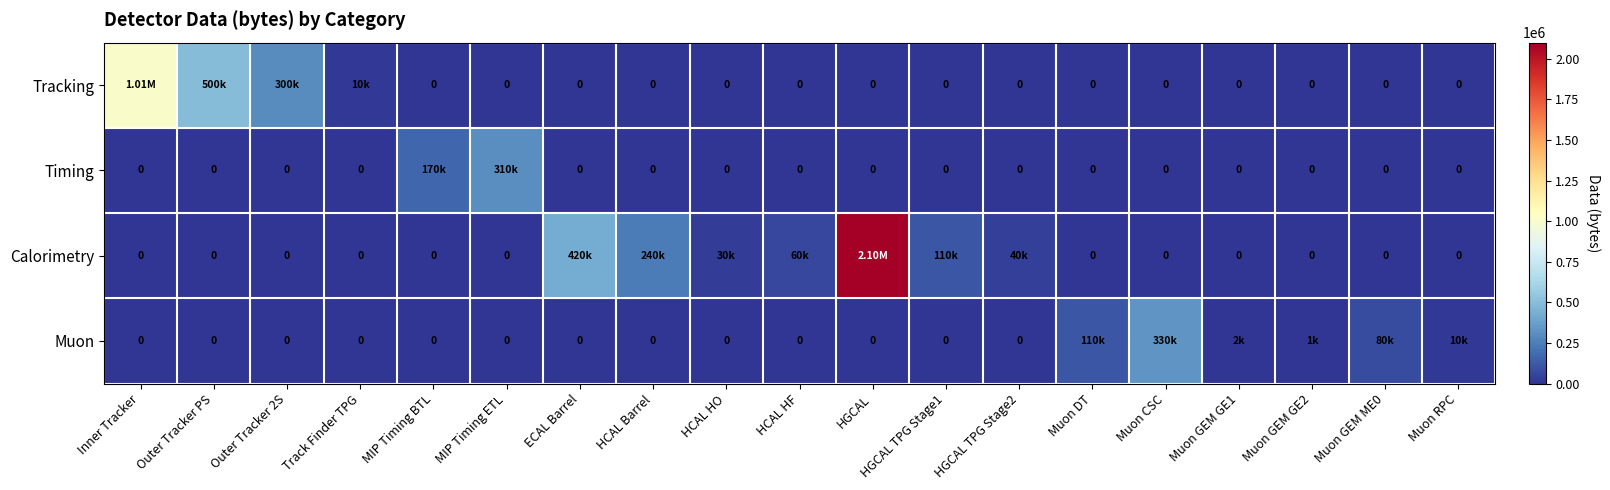

The value of Calorimetry at HCAL HO is 30000. True or false?

True